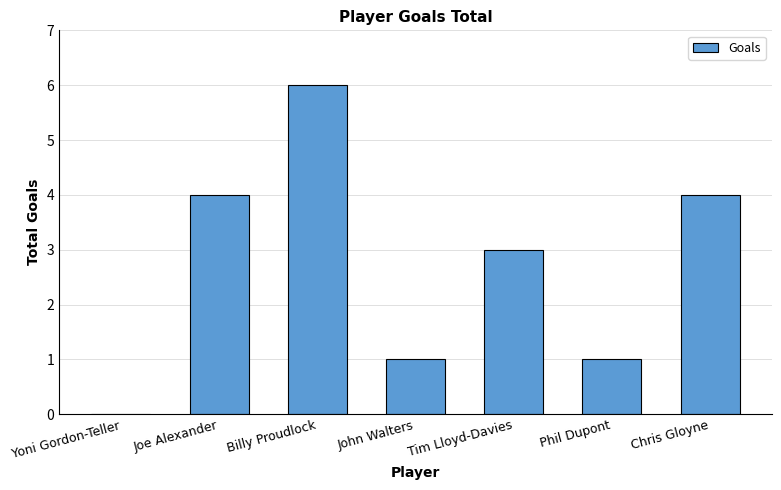

What is the change in value from John Walters to Tim Lloyd-Davies?

+2